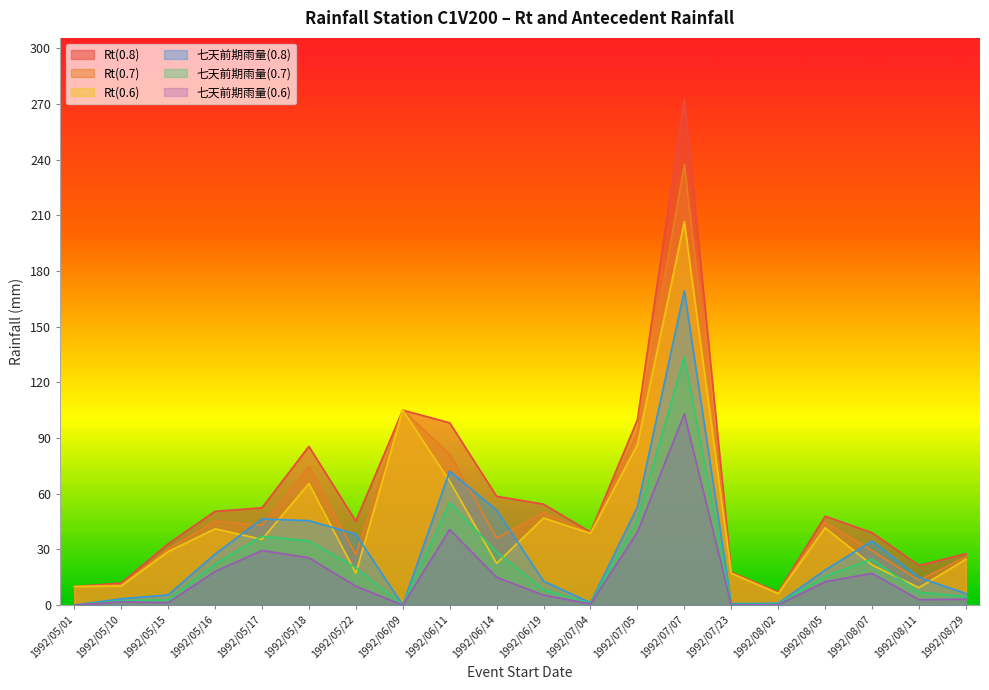

At which label does Rt(0.7) reach its peak?

1992/07/07